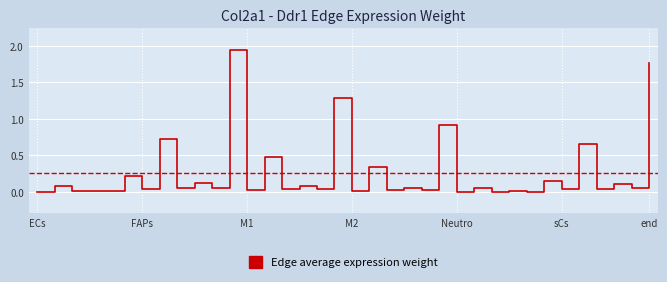

What is the maximum value shown in the chart?

1.9